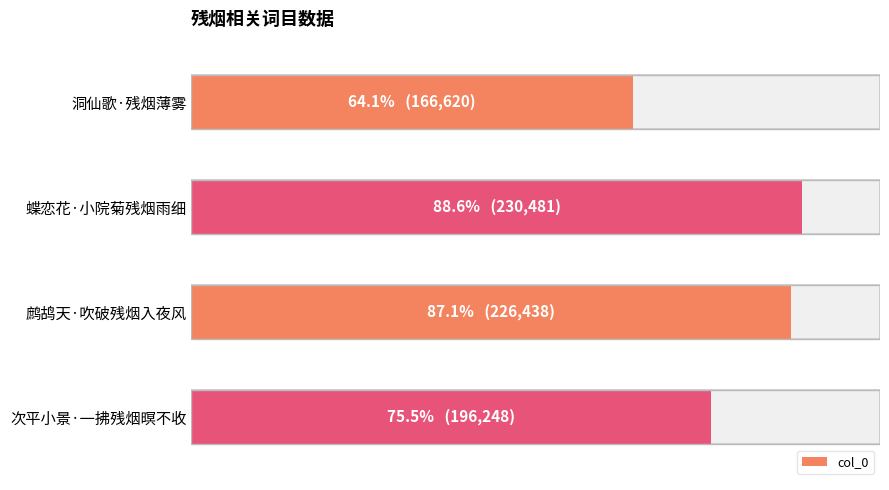

List the labels in order of value, smallest first.

洞仙歌·残烟薄雾, 次平小景·一拂残烟暝不收, 鹧鸪天·吹破残烟入夜风, 蝶恋花·小院菊残烟雨细